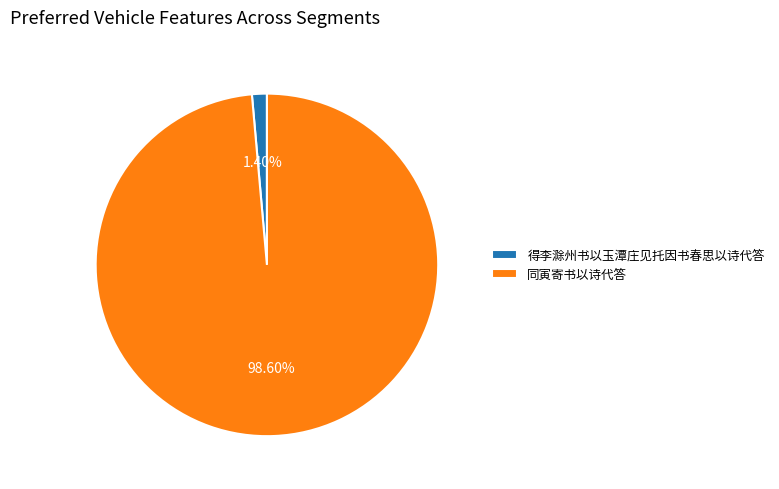

To the nearest percent, what percentage of the pie is 同寅寄书以诗代答?

99%